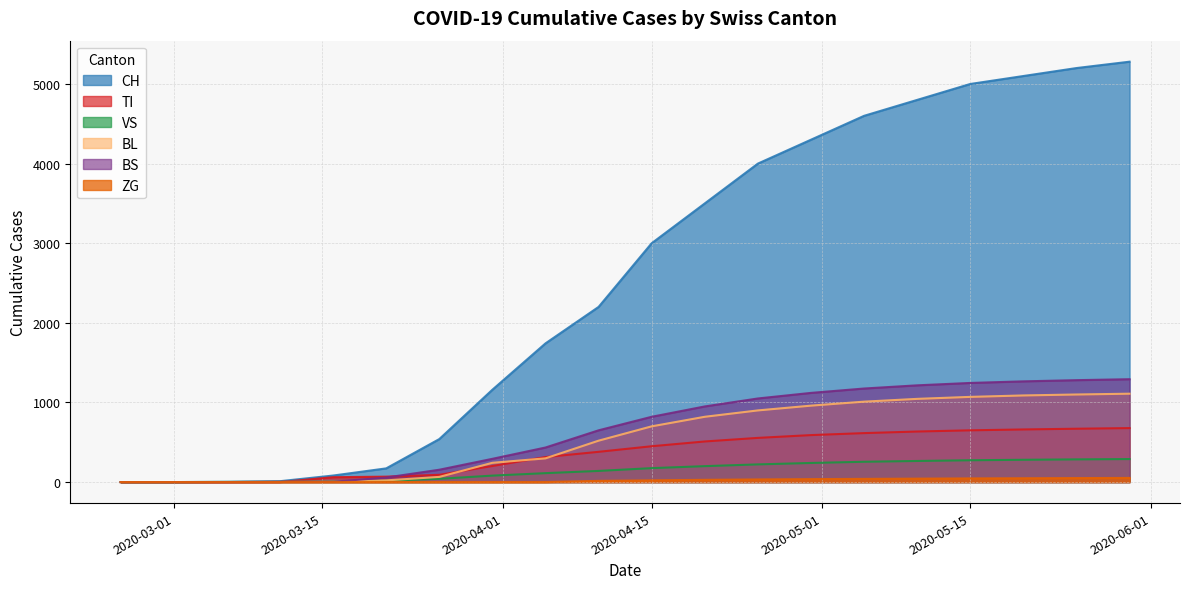

What value does the BS series have at 2020-04-15, to the nearest 10?

820